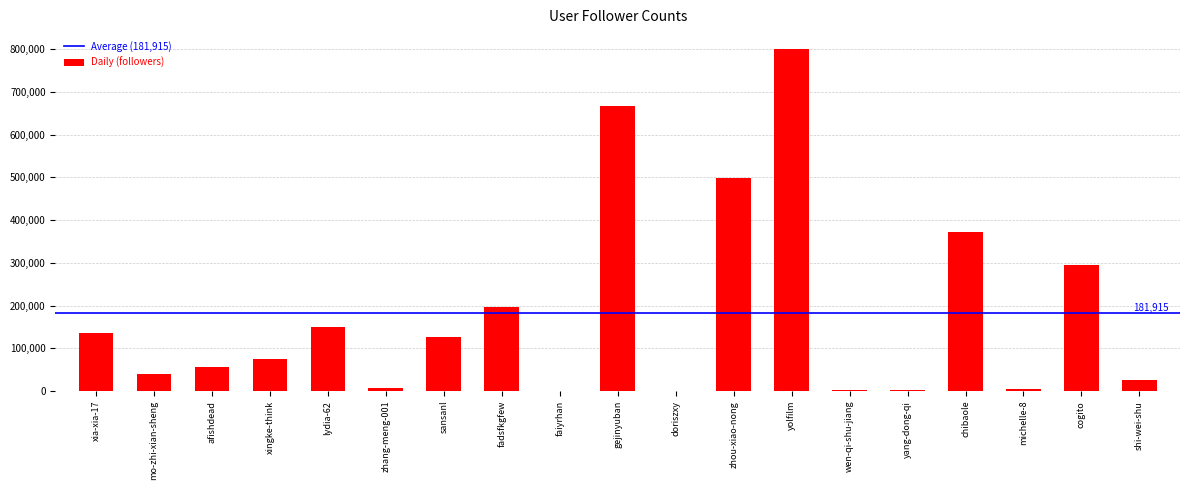

Are the bars horizontal?

No